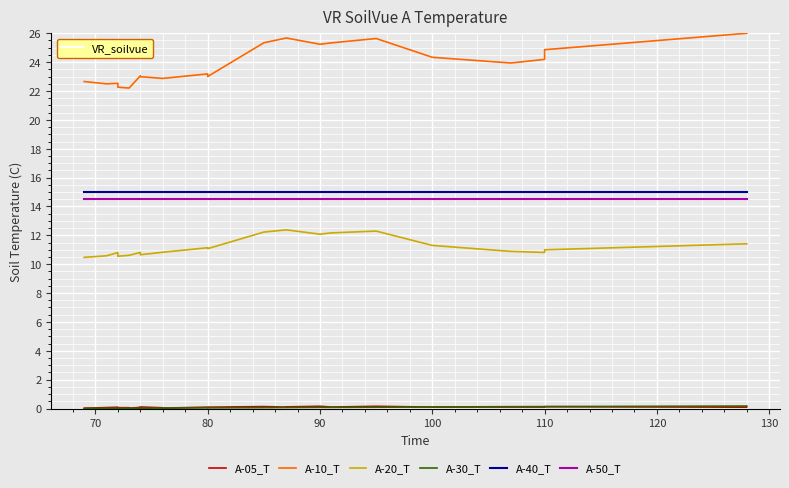

How many lines are shown in the chart?

6